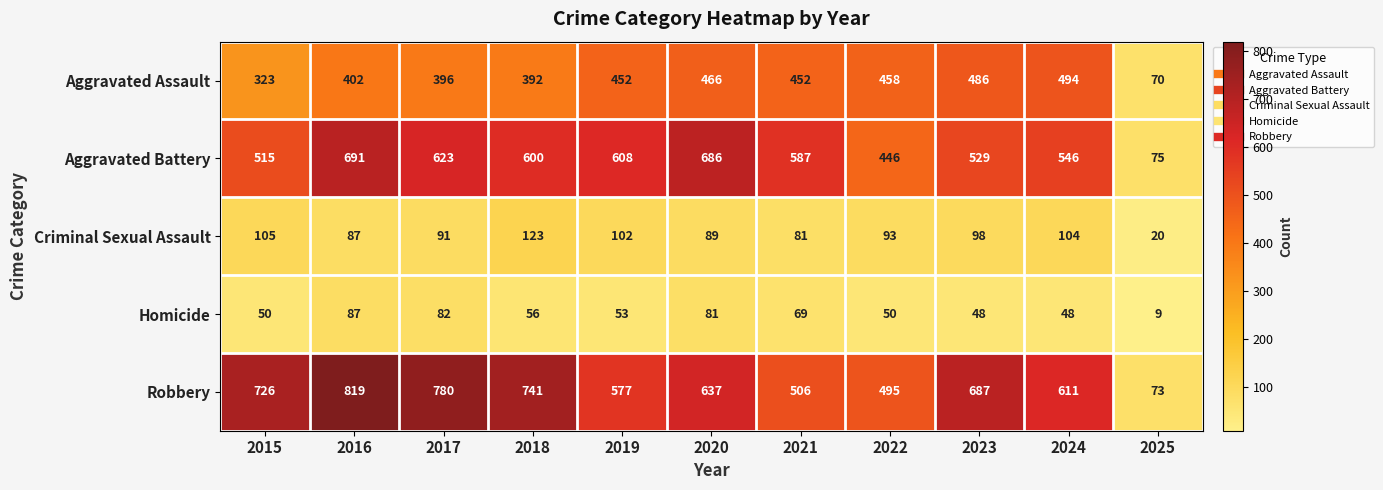

What is the difference between the maximum and second lowest values in the Homicide series?

39